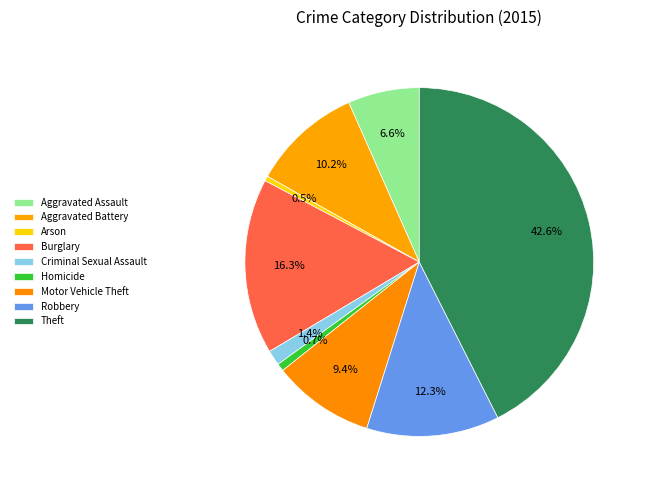

How many segments does this pie chart have?

9